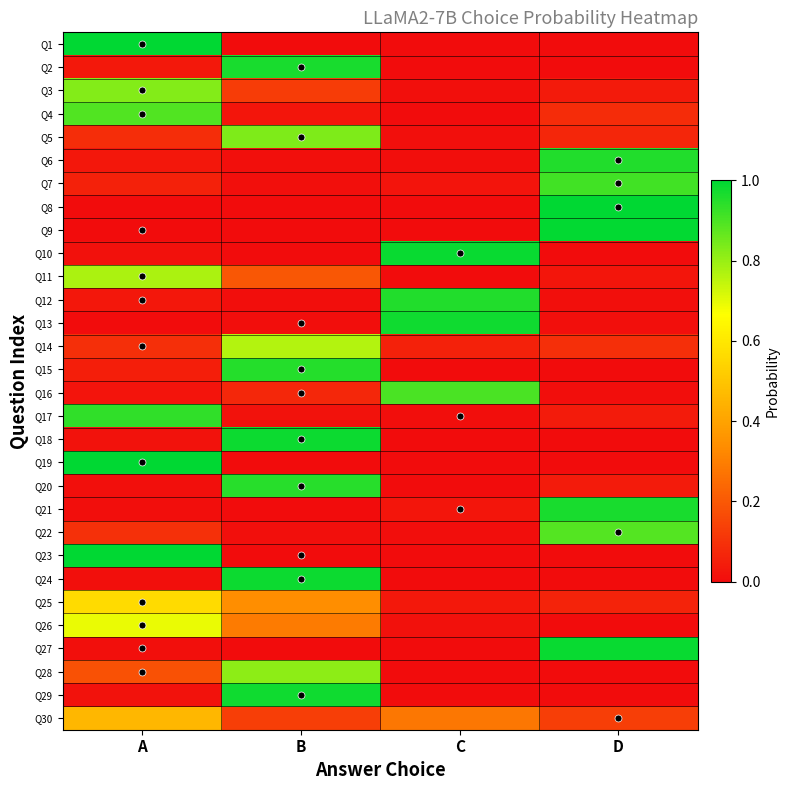

At which category is the sum across all series the highest?

B